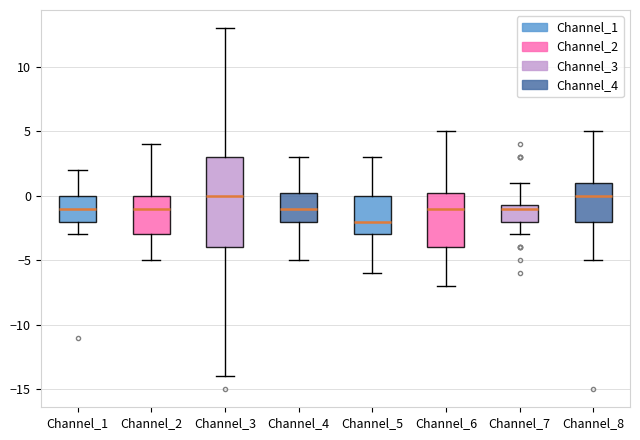

Reading left to right, read every box against the y-axis: the position of its median line, the range the box covers, and the ends of its whiskers. The values are not printed on the chart, so give them approximately, as read against the axis.

Channel_1: median -1.0, box -2.0 to 0.0, whiskers -3.0 to 2.0
Channel_2: median -1.0, box -3.0 to 0.0, whiskers -5.0 to 4.0
Channel_3: median 0.0, box -4.0 to 3.0, whiskers -14.0 to 13.0
Channel_4: median -1.0, box -2.0 to 0.5, whiskers -5.0 to 3.0
Channel_5: median -2.0, box -3.0 to 0.0, whiskers -6.0 to 3.0
Channel_6: median -1.0, box -4.0 to 0.5, whiskers -7.0 to 5.0
Channel_7: median -1.0, box -2.0 to -0.5, whiskers -3.0 to 1.0
Channel_8: median 0.0, box -2.0 to 1.0, whiskers -5.0 to 5.0